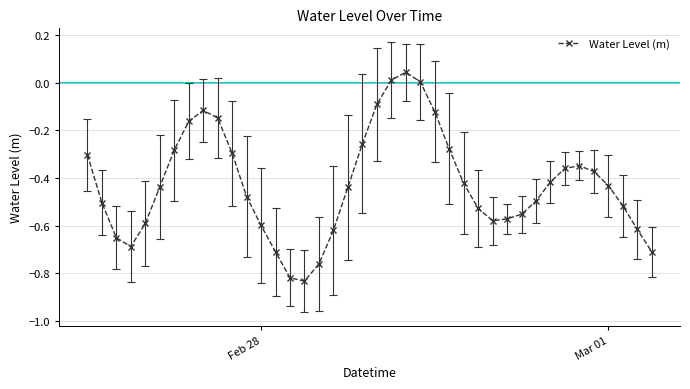

Is this an area chart (filled region under the line)?

No